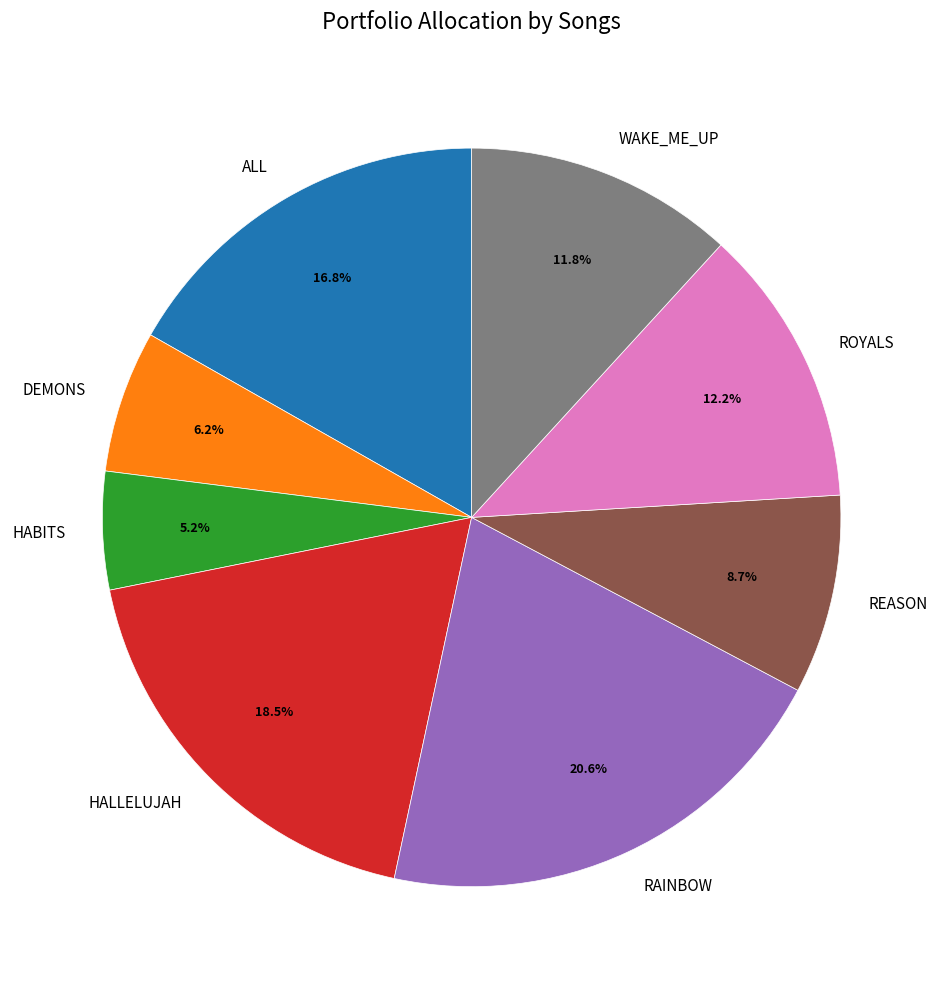

The HABITS slice represents 5% of the pie. True or false?

True